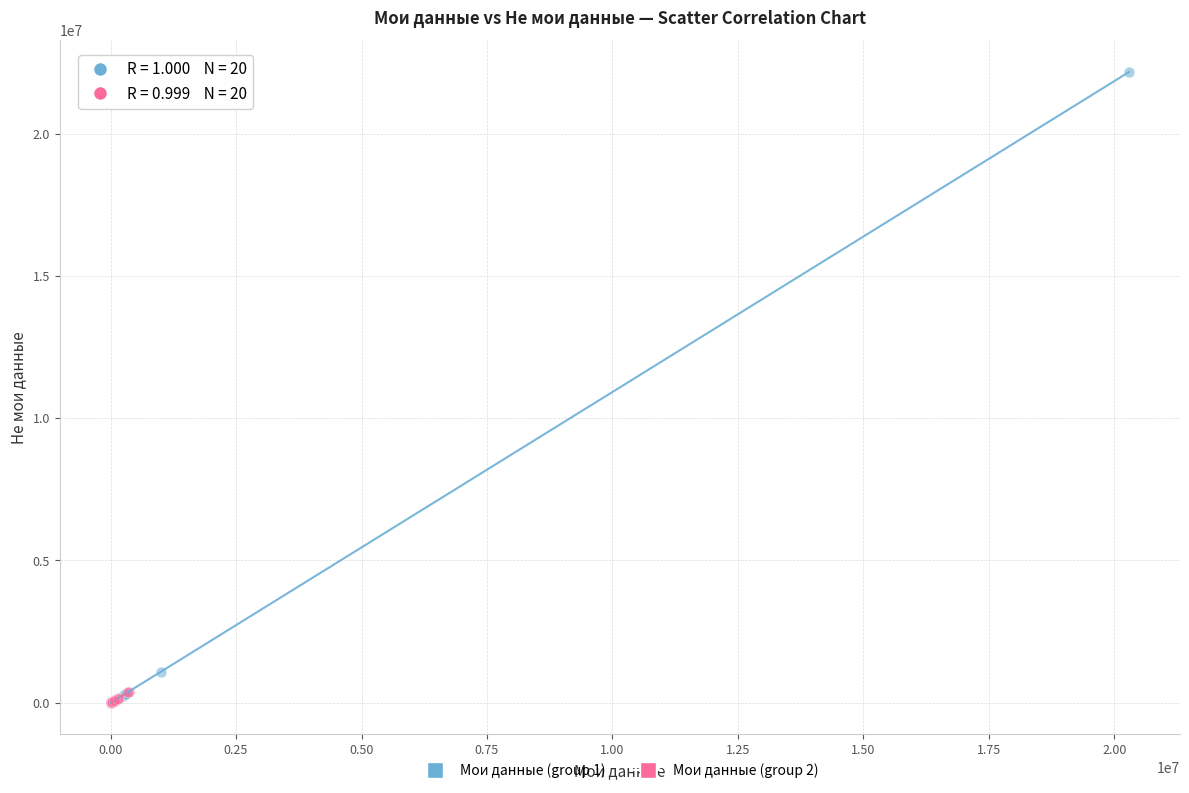

What are all the series names shown in the legend?

Мои данные (group 1), Мои данные (group 2)